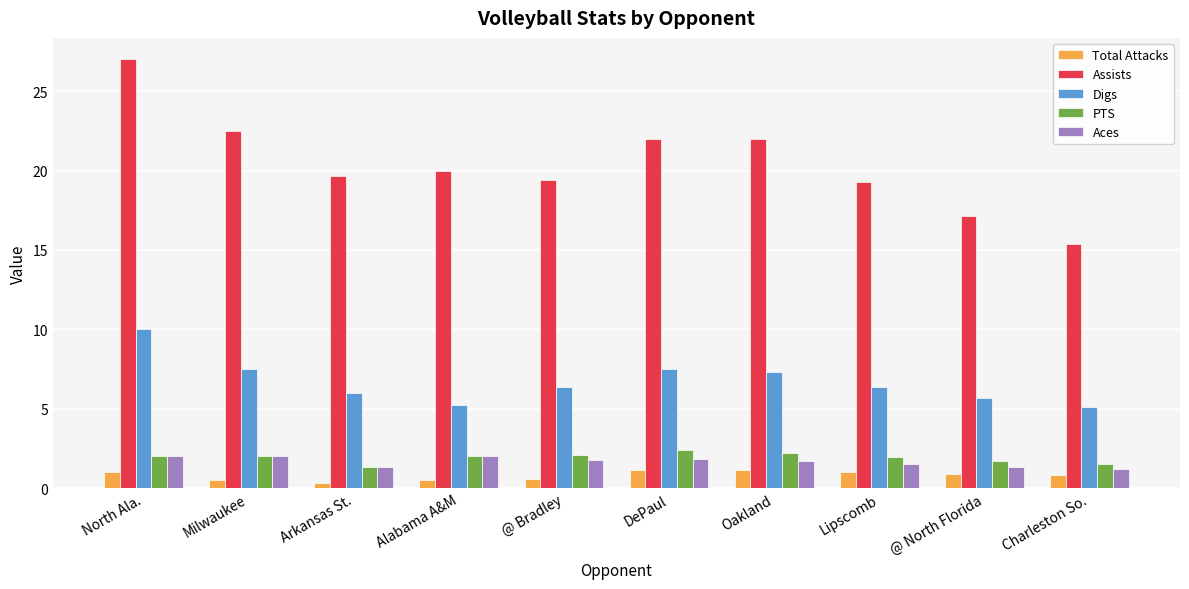

At which category is the sum across all series the highest?

North Ala.